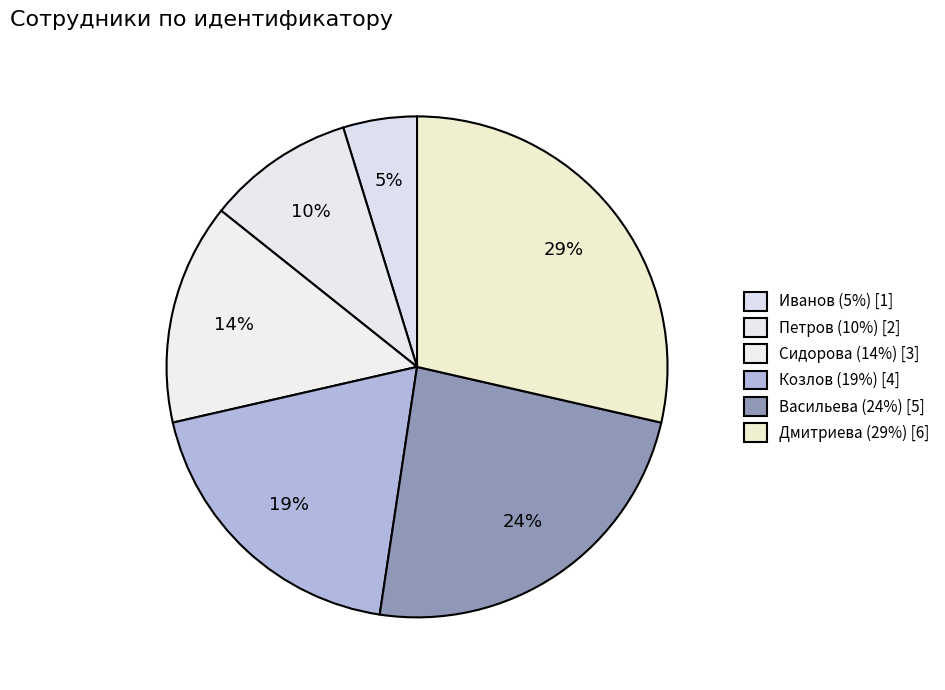

Approximately how many times larger is the value at Иванов compared to Козлов?

0.2